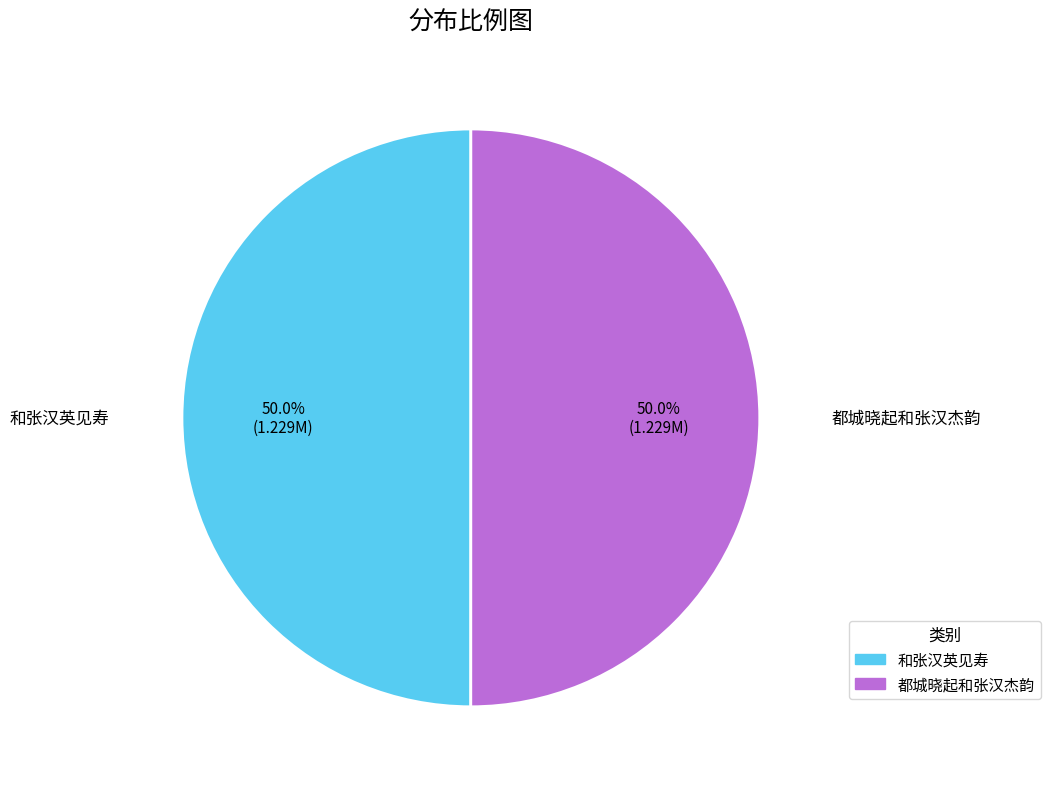

The 和张汉英见寿 slice represents 50% of the pie. True or false?

True